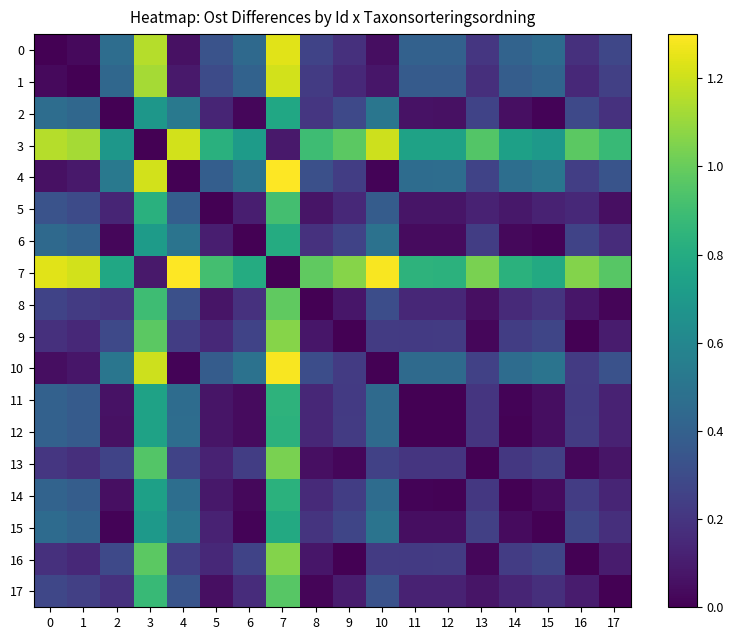

Reading left to right, what are all the values shown in this chart?

0: 0=0.0	1=0.0	2=0.5	3=1.2	4=0.1	5=0.3	6=0.4	7=1.2	8=0.3	9=0.2	10=0.0	11=0.4	12=0.4	13=0.2	14=0.4	15=0.5	16=0.2	17=0.3
1: 0=0.0	1=0.0	2=0.4	3=1.1	4=0.1	5=0.3	6=0.4	7=1.2	8=0.2	9=0.1	10=0.1	11=0.4	12=0.4	13=0.2	14=0.4	15=0.4	16=0.1	17=0.2
2: 0=0.5	1=0.4	2=0.0	3=0.7	4=0.5	5=0.1	6=0.0	7=0.8	8=0.2	9=0.3	10=0.5	11=0.1	12=0.1	13=0.3	14=0.1	15=0.0	16=0.3	17=0.2
3: 0=1.2	1=1.1	2=0.7	3=0.0	4=1.2	5=0.8	6=0.7	7=0.1	8=0.9	9=1.0	10=1.2	11=0.8	12=0.7	13=0.9	14=0.7	15=0.7	16=1.0	17=0.9
4: 0=0.1	1=0.1	2=0.5	3=1.2	4=0.0	5=0.4	6=0.5	7=1.3	8=0.3	9=0.2	10=0.0	11=0.5	12=0.5	13=0.3	14=0.5	15=0.5	16=0.2	17=0.3
5: 0=0.3	1=0.3	2=0.1	3=0.8	4=0.4	5=0.0	6=0.1	7=0.9	8=0.1	9=0.2	10=0.4	11=0.1	12=0.1	13=0.1	14=0.1	15=0.1	16=0.1	17=0.1
6: 0=0.4	1=0.4	2=0.0	3=0.7	4=0.5	5=0.1	6=0.0	7=0.8	8=0.2	9=0.3	10=0.5	11=0.0	12=0.0	13=0.2	14=0.0	15=0.0	16=0.3	17=0.2
7: 0=1.2	1=1.2	2=0.8	3=0.1	4=1.3	5=0.9	6=0.8	7=0.0	8=1.0	9=1.1	10=1.3	11=0.8	12=0.8	13=1.0	14=0.8	15=0.8	16=1.1	17=1.0
8: 0=0.3	1=0.2	2=0.2	3=0.9	4=0.3	5=0.1	6=0.2	7=1.0	8=0.0	9=0.1	10=0.3	11=0.1	12=0.1	13=0.1	14=0.2	15=0.2	16=0.1	17=0.0
9: 0=0.2	1=0.1	2=0.3	3=1.0	4=0.2	5=0.2	6=0.3	7=1.1	8=0.1	9=0.0	10=0.2	11=0.2	12=0.2	13=0.0	14=0.2	15=0.3	16=0.0	17=0.1
10: 0=0.0	1=0.1	2=0.5	3=1.2	4=0.0	5=0.4	6=0.5	7=1.3	8=0.3	9=0.2	10=0.0	11=0.4	12=0.5	13=0.3	14=0.5	15=0.5	16=0.2	17=0.3
11: 0=0.4	1=0.4	2=0.1	3=0.8	4=0.5	5=0.1	6=0.0	7=0.8	8=0.1	9=0.2	10=0.4	11=0.0	12=0.0	13=0.2	14=0.0	15=0.0	16=0.2	17=0.1
12: 0=0.4	1=0.4	2=0.1	3=0.7	4=0.5	5=0.1	6=0.0	7=0.8	8=0.1	9=0.2	10=0.5	11=0.0	12=0.0	13=0.2	14=0.0	15=0.0	16=0.2	17=0.1
13: 0=0.2	1=0.2	2=0.3	3=0.9	4=0.3	5=0.1	6=0.2	7=1.0	8=0.1	9=0.0	10=0.3	11=0.2	12=0.2	13=0.0	14=0.2	15=0.2	16=0.0	17=0.1
14: 0=0.4	1=0.4	2=0.1	3=0.7	4=0.5	5=0.1	6=0.0	7=0.8	8=0.2	9=0.2	10=0.5	11=0.0	12=0.0	13=0.2	14=0.0	15=0.0	16=0.2	17=0.1
15: 0=0.5	1=0.4	2=0.0	3=0.7	4=0.5	5=0.1	6=0.0	7=0.8	8=0.2	9=0.3	10=0.5	11=0.0	12=0.0	13=0.2	14=0.0	15=0.0	16=0.3	17=0.2
16: 0=0.2	1=0.1	2=0.3	3=1.0	4=0.2	5=0.1	6=0.3	7=1.1	8=0.1	9=0.0	10=0.2	11=0.2	12=0.2	13=0.0	14=0.2	15=0.3	16=0.0	17=0.1
17: 0=0.3	1=0.2	2=0.2	3=0.9	4=0.3	5=0.1	6=0.2	7=1.0	8=0.0	9=0.1	10=0.3	11=0.1	12=0.1	13=0.1	14=0.1	15=0.2	16=0.1	17=0.0